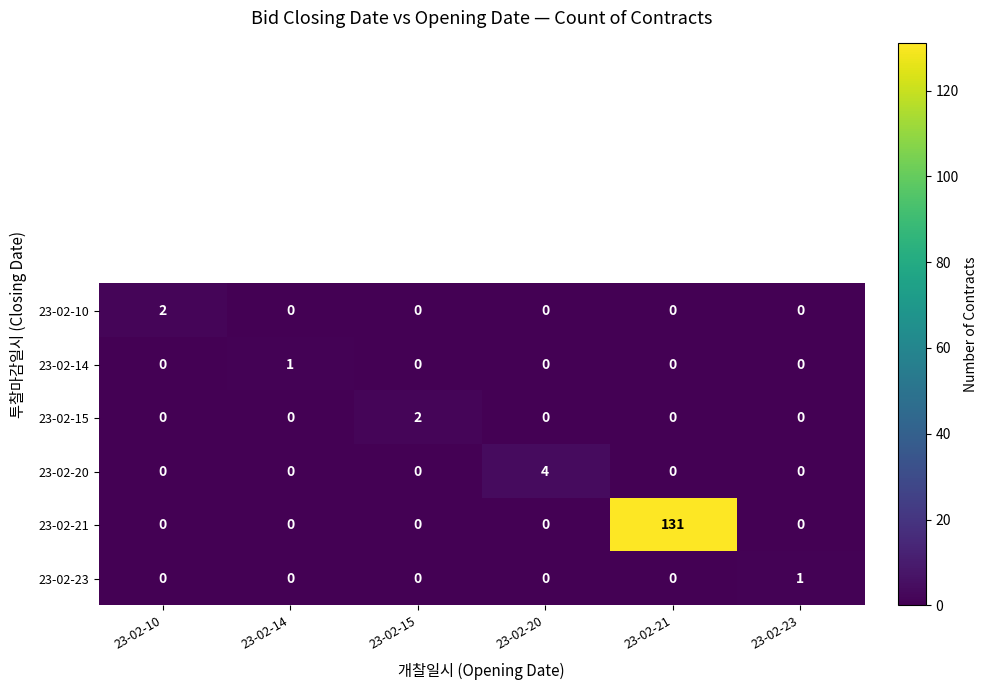

Is it true that 23-02-10 equals -1 at 23-02-15?

False